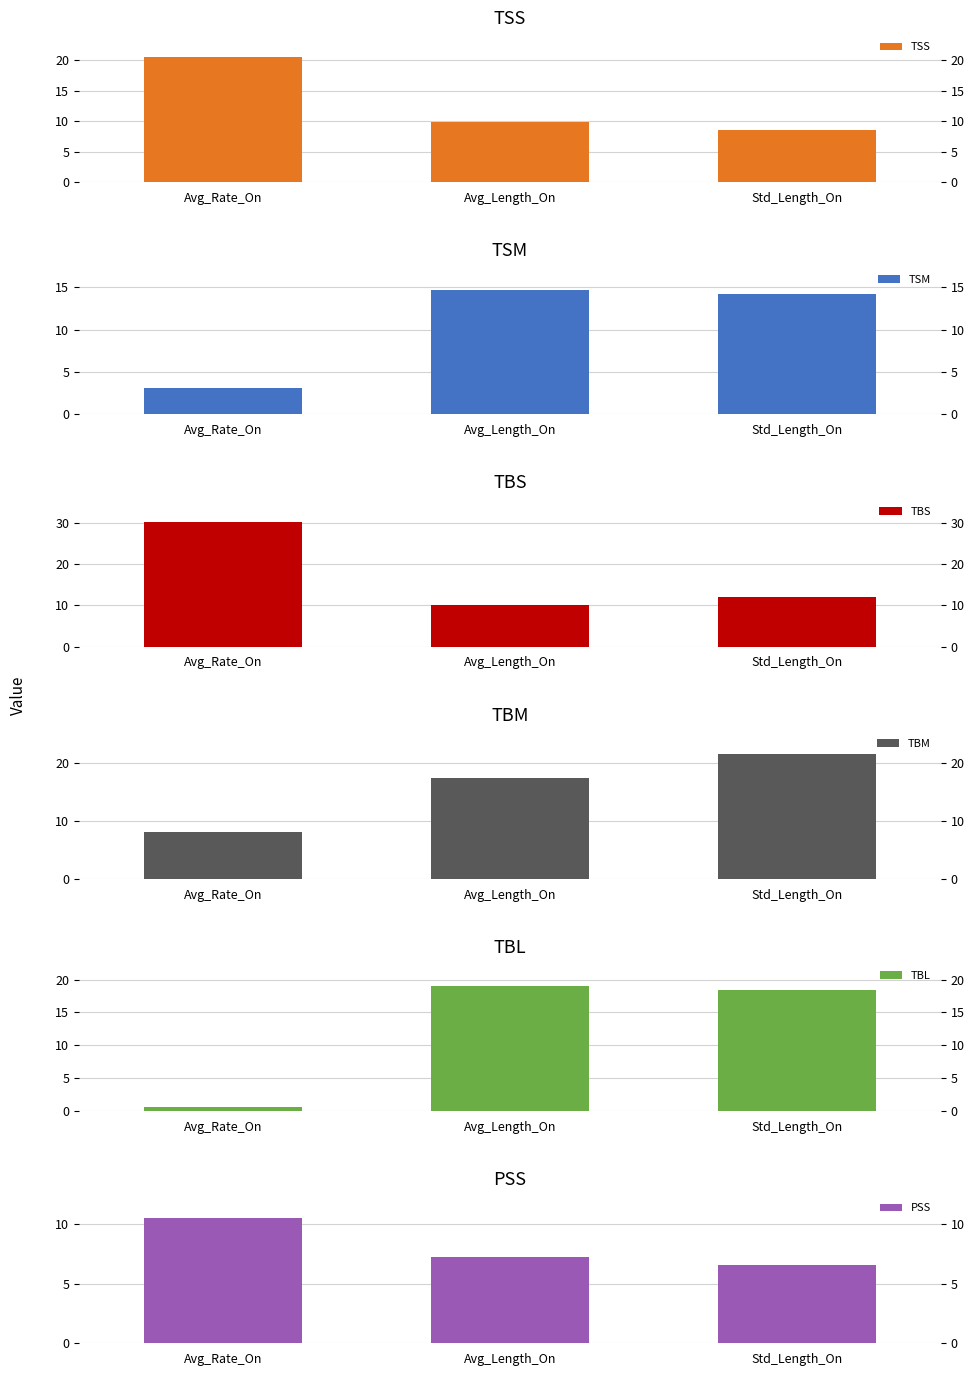

Is the value of TBS at Avg_Length_On greater than the value of PSS at Avg_Rate_On?

No